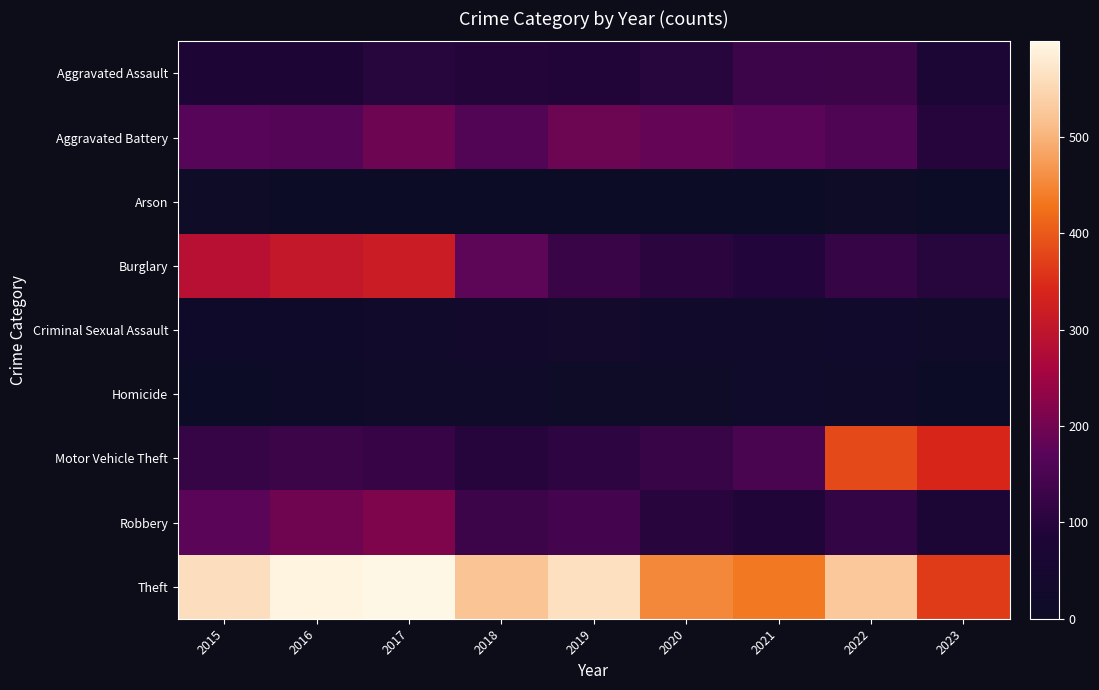

Which series changed the most between 2018 and 2020?

Burglary